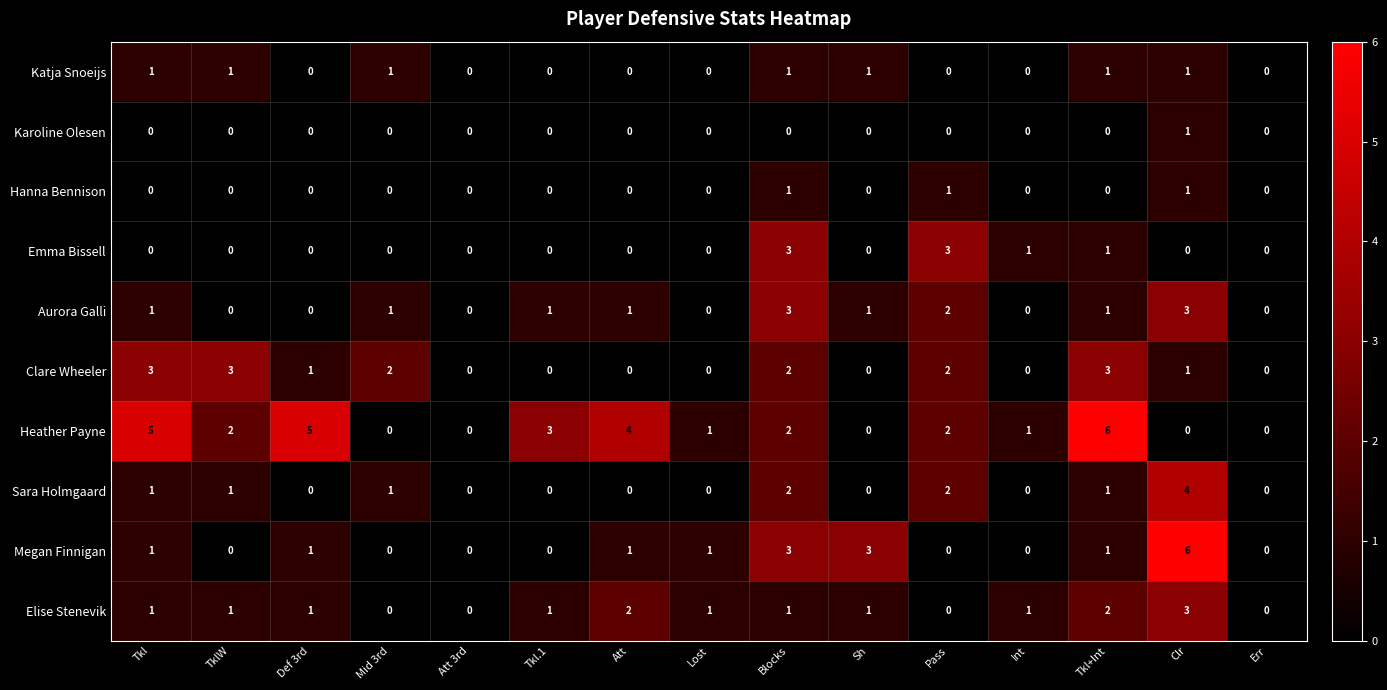

What is the maximum value shown in the chart?

6